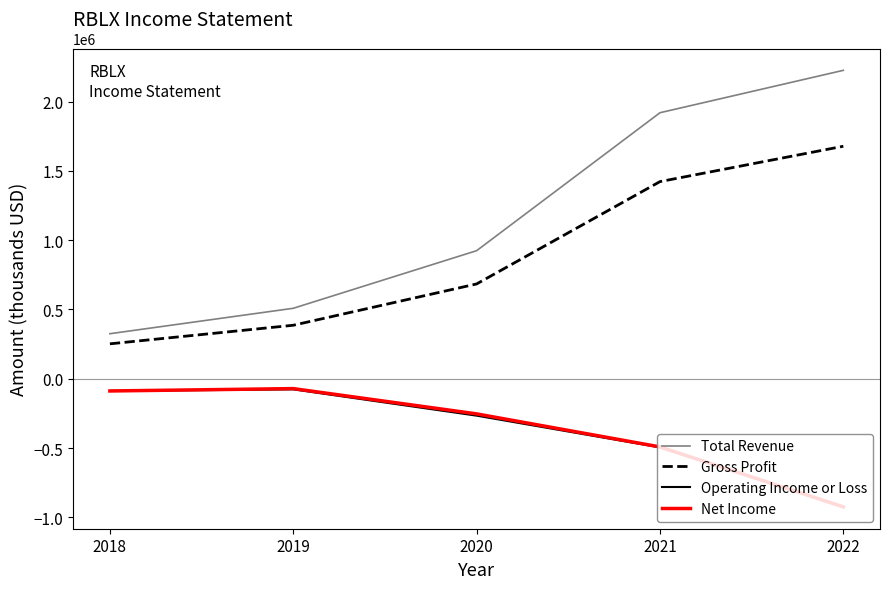

What is the difference between the Net Income values at 2020 and 2019?

182300